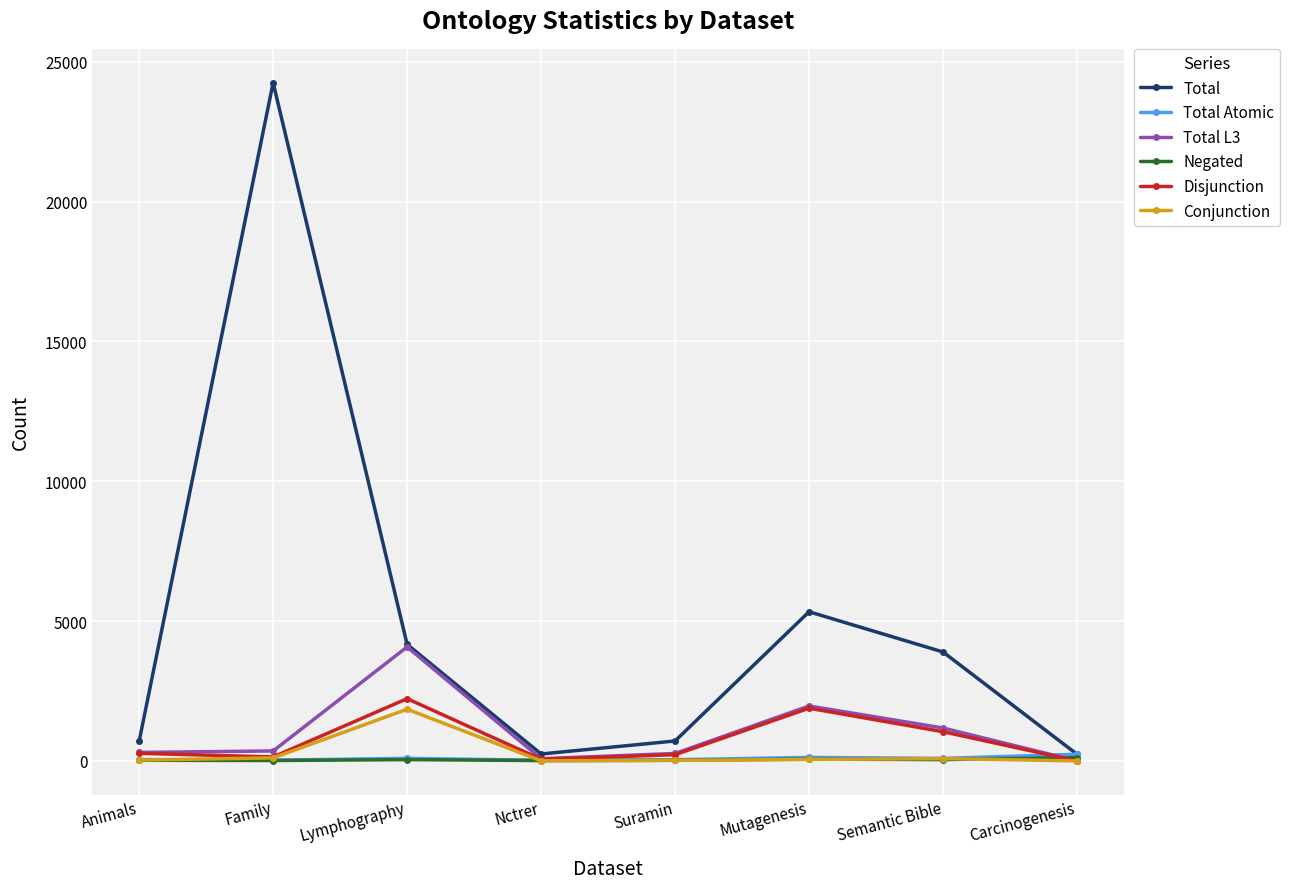

What is the highest value of the Total series?

24249